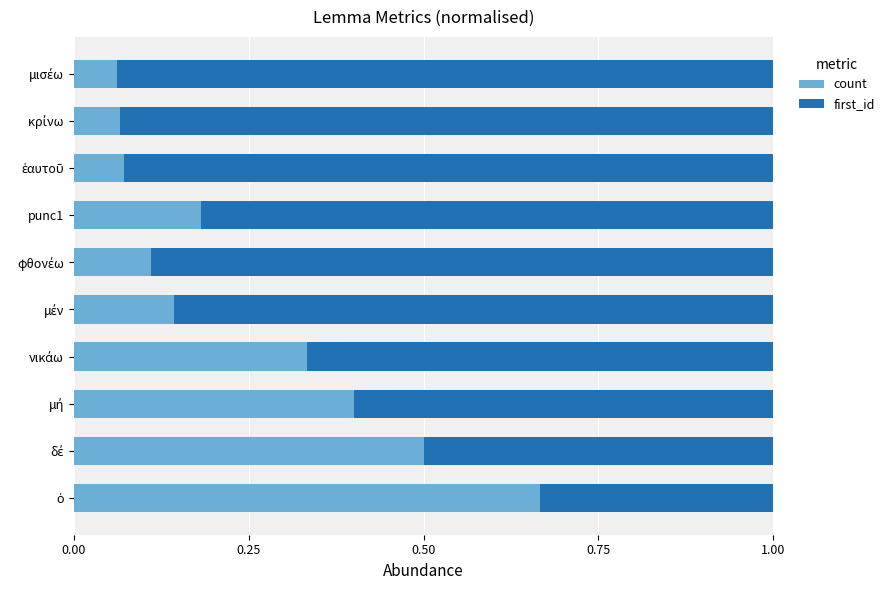

How many count values are between 0 and 1?

10